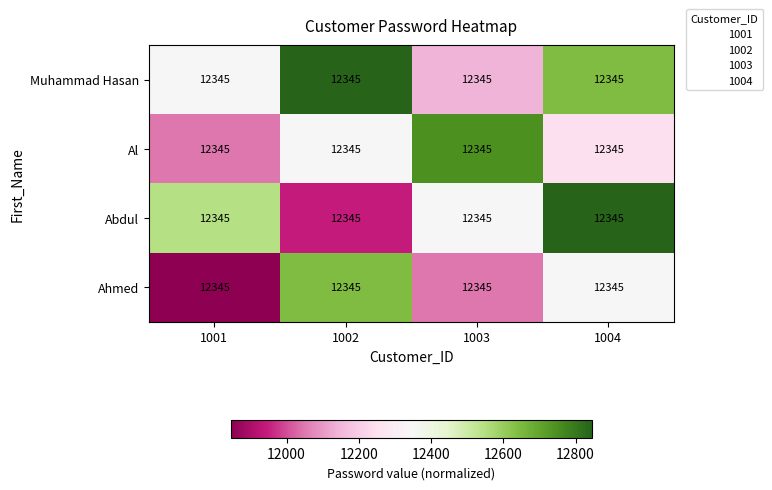

Which series has the largest range (max minus min)?

Abdul